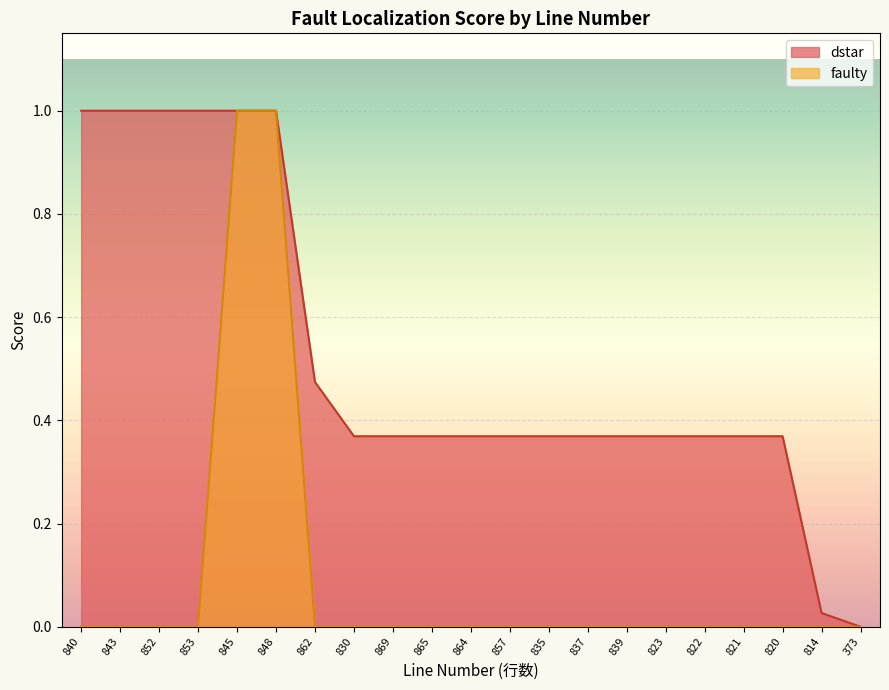

How many lines are shown in the chart?

2